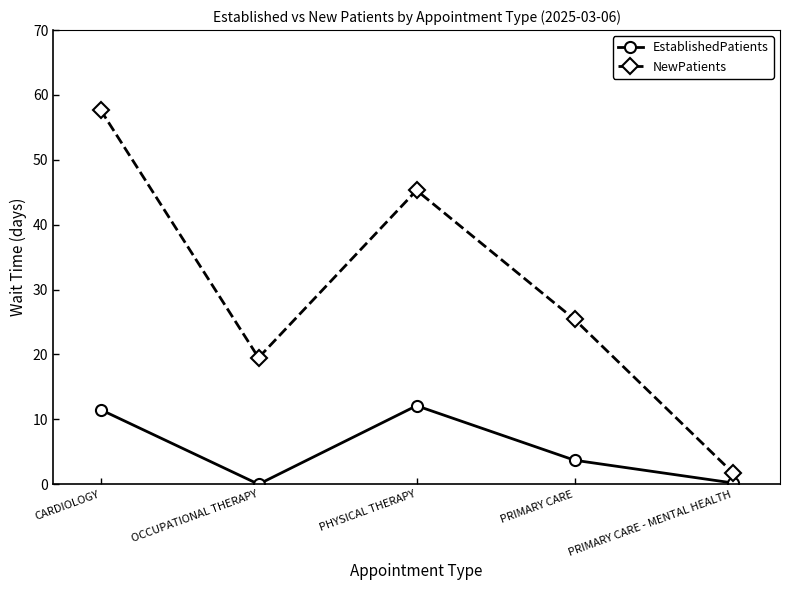

At how many categories does at least one series exceed 29?

2